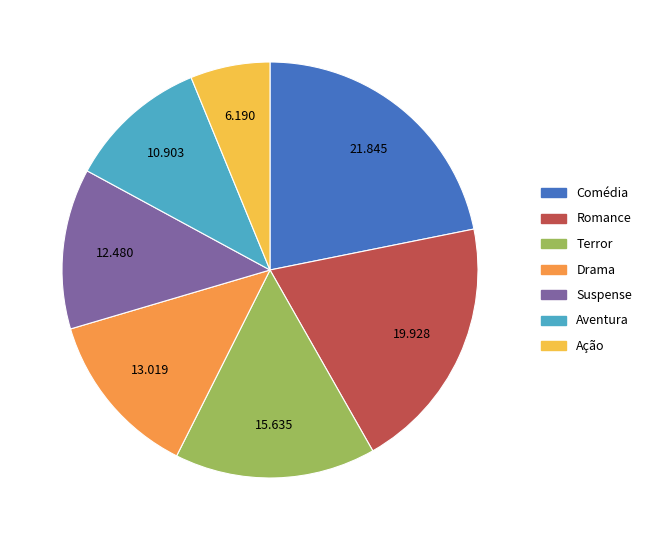

Does Suspense account for over 50% of the chart?

No